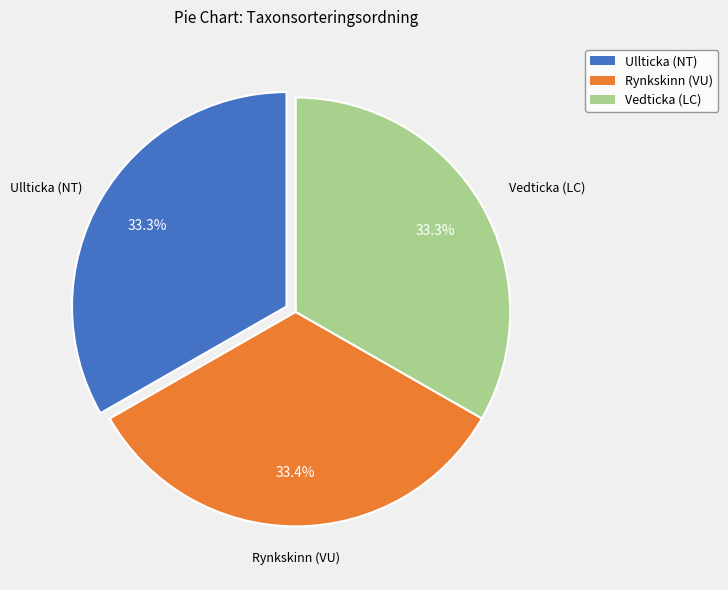

Is there a majority slice in this chart?

No